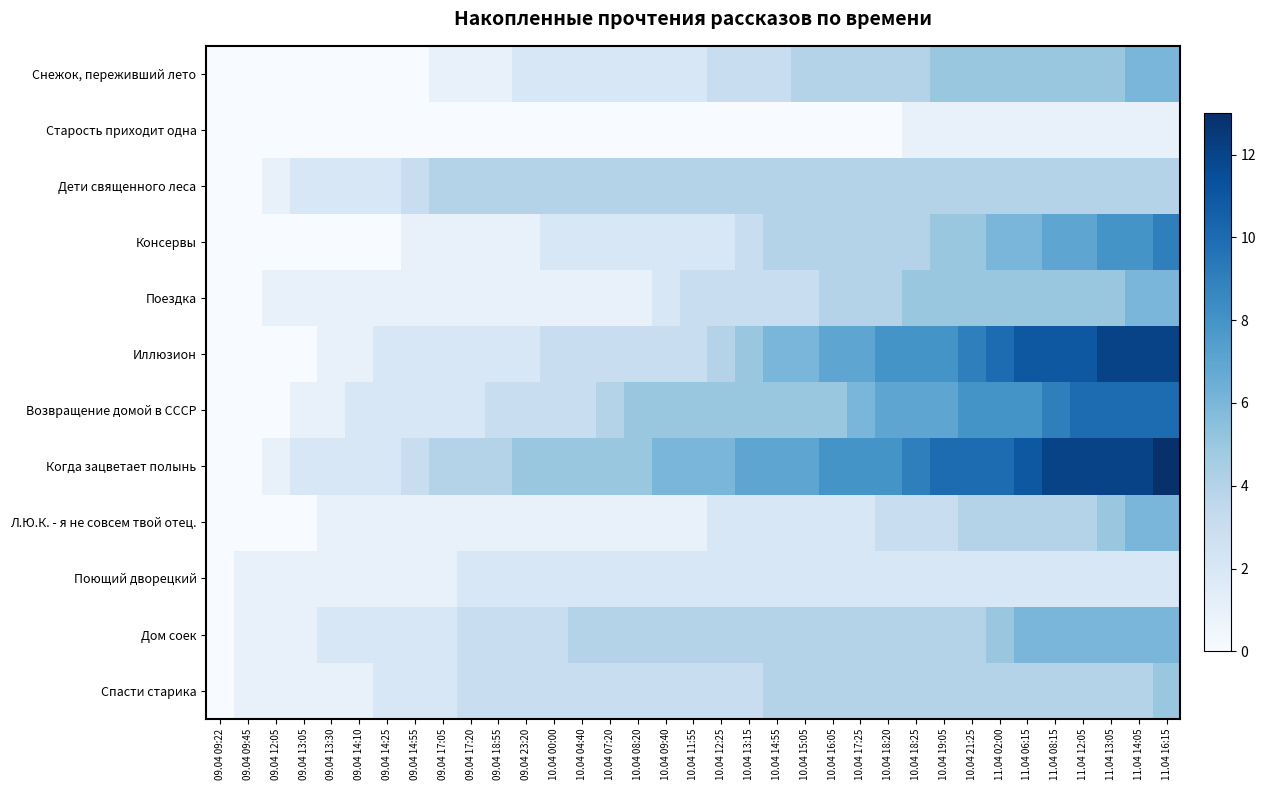

Which category has the highest value across all series?

11.04 16:15